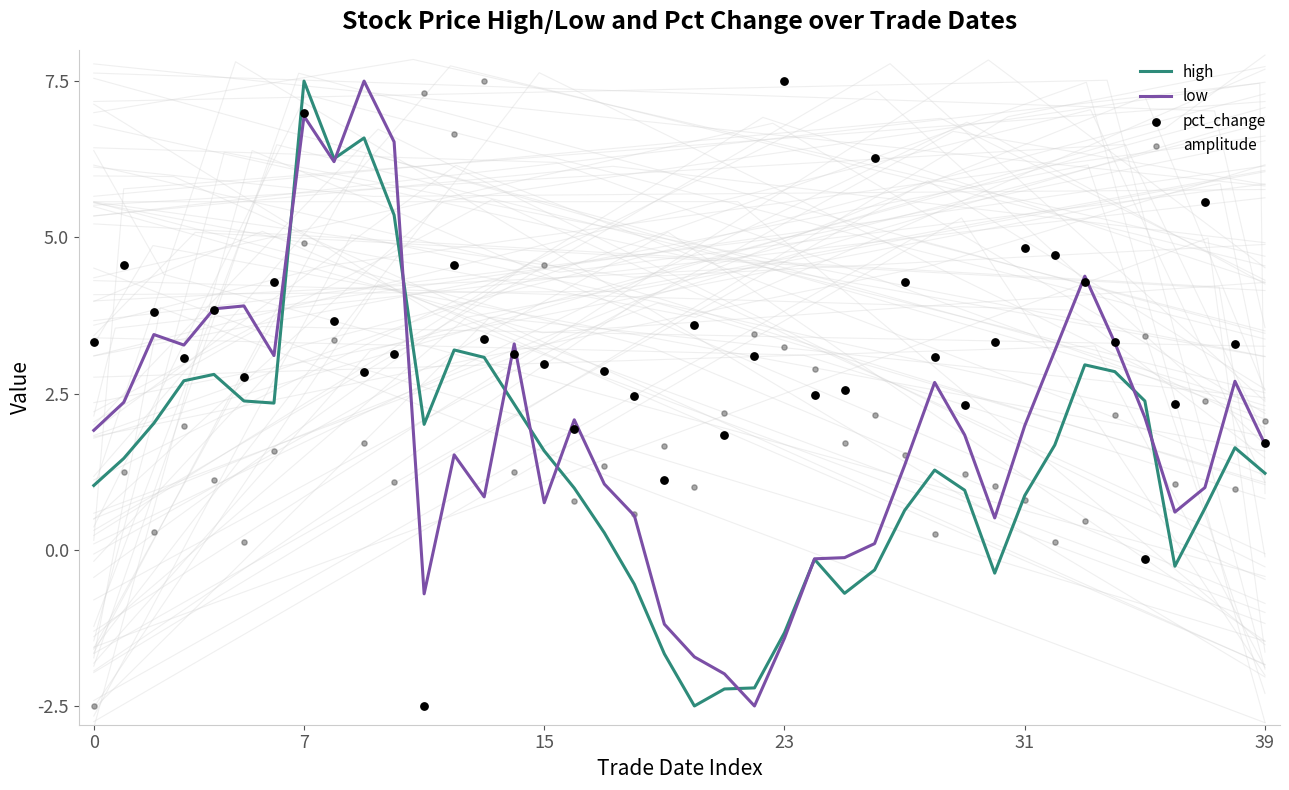

At which category is the sum across all series the highest?

7